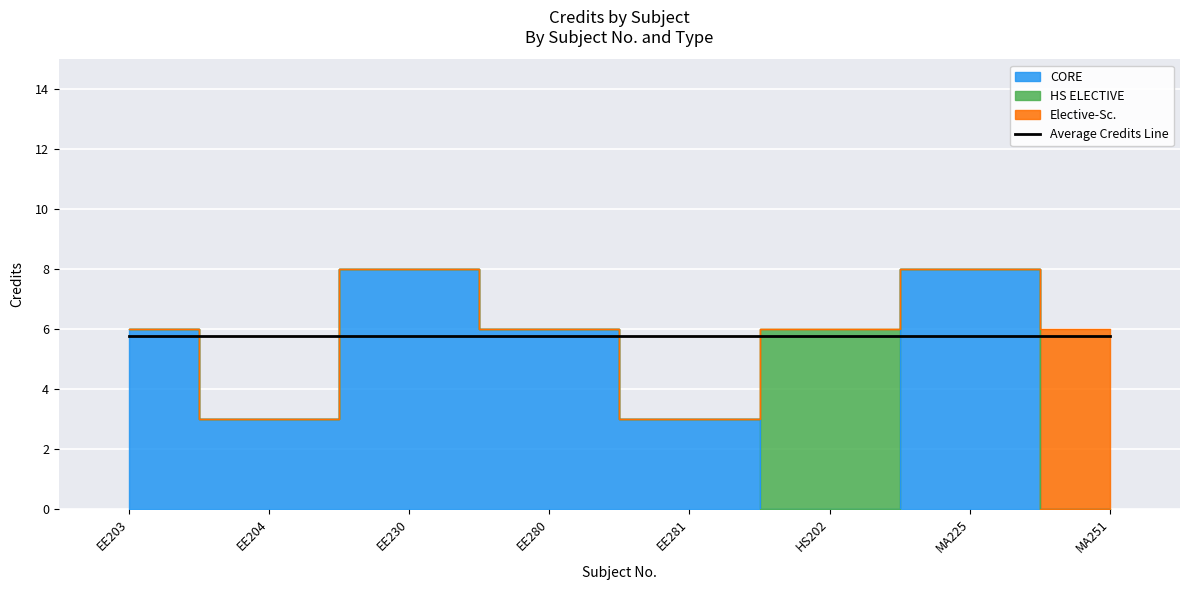

Where is the first local maximum?

EE230